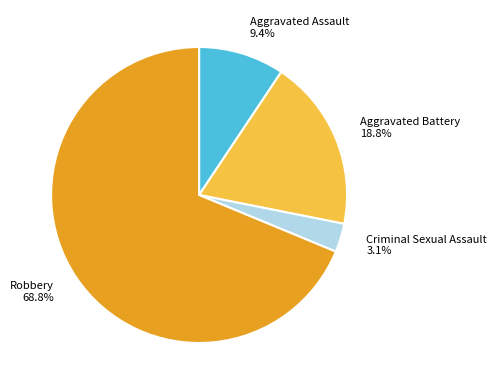

Which slice represents more than half of the pie?

Robbery